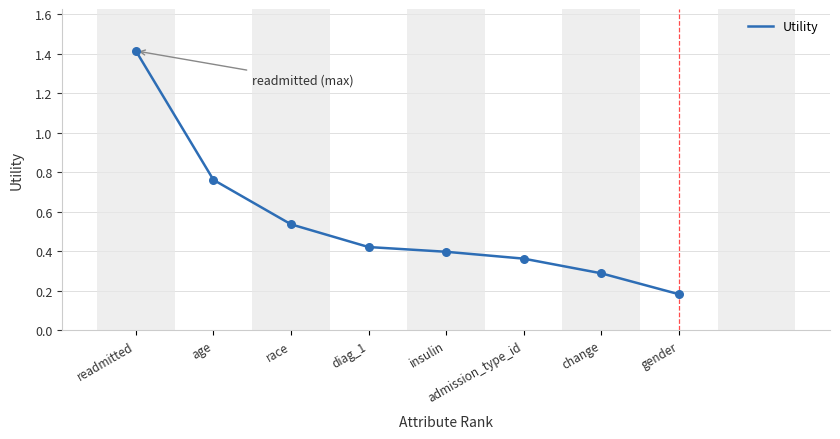

What is the change in value from race to diag_1?

-0.1